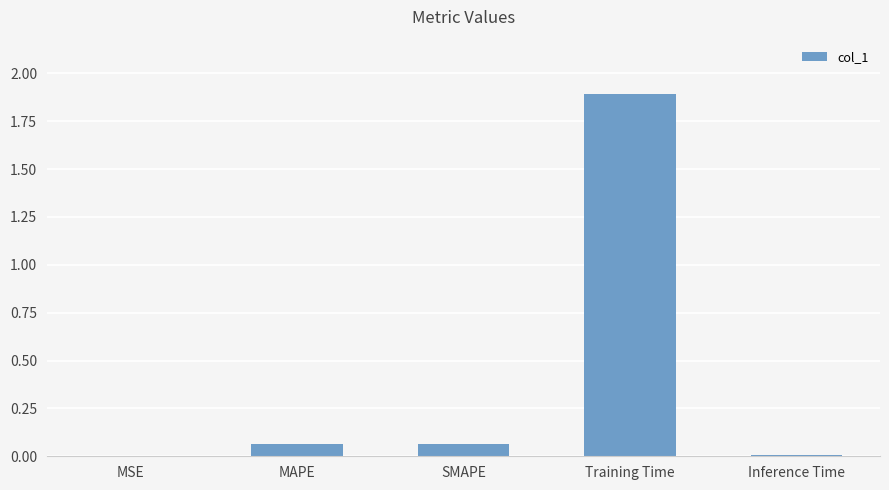

Read the value at Training Time.

1.9